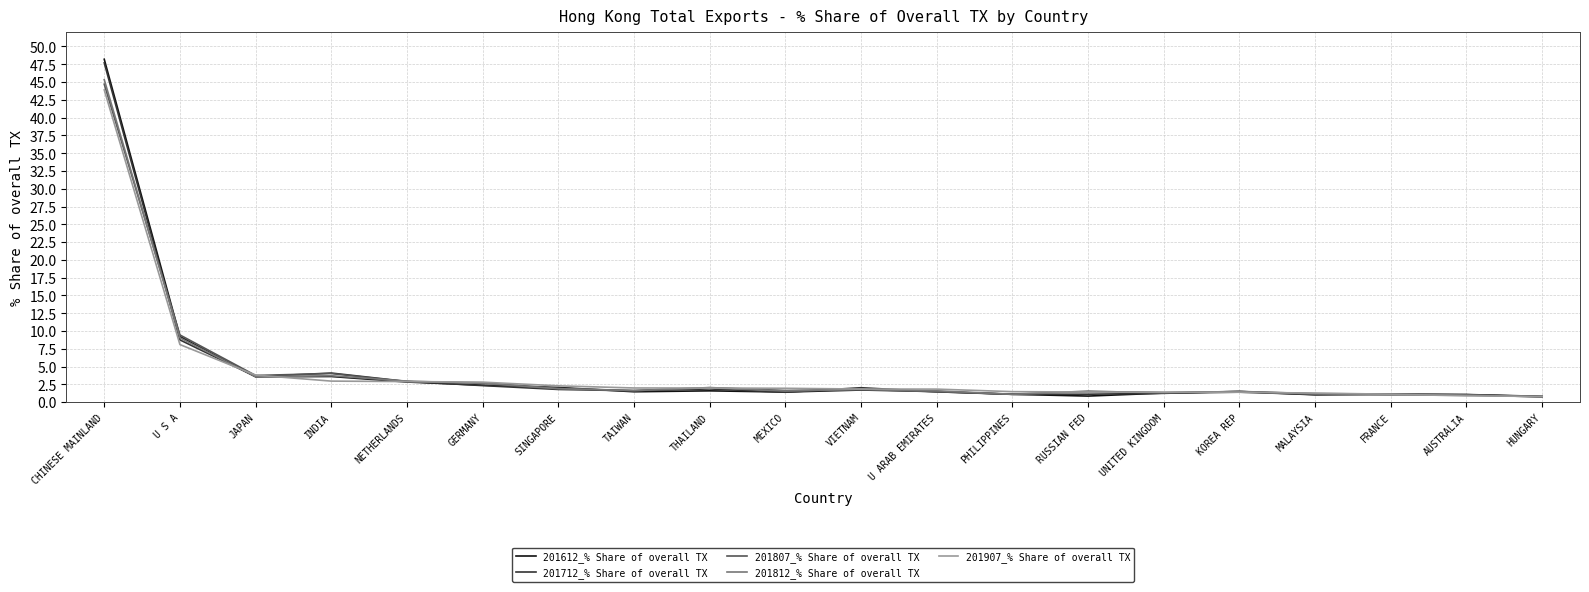

What is the difference between the second highest and minimum values in the 201812_% Share of overall TX series?

8.3